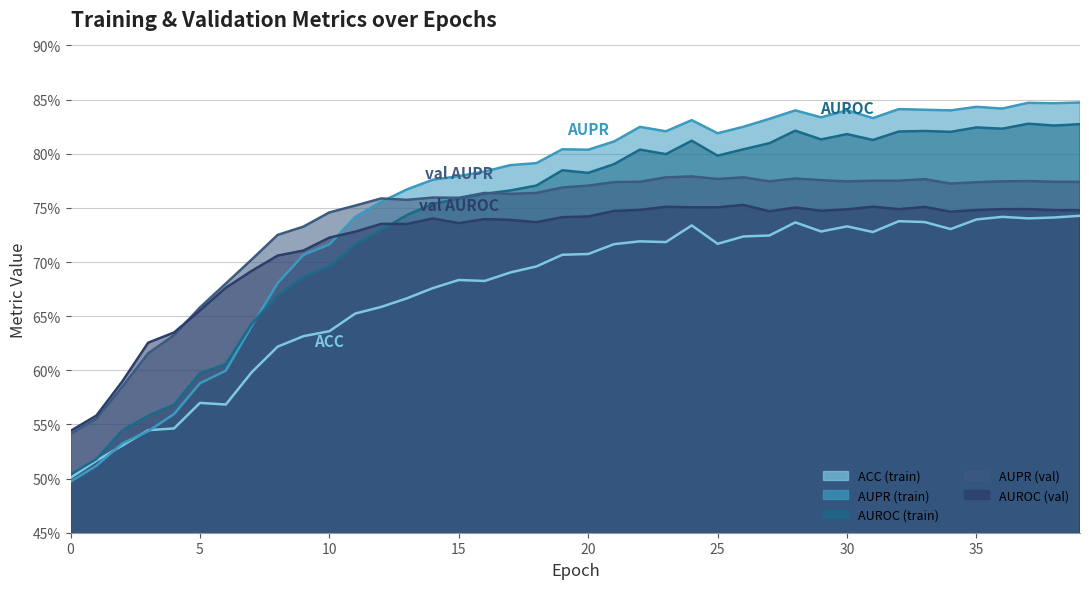

Reading left to right, what are all the values shown in this chart?

ACC: 0.5	0.5	0.5	0.5	0.5	0.6	0.6	0.6	0.6	0.6	0.6	0.7	0.7	0.7	0.7	0.7	0.7	0.7	0.7	0.7	0.7	0.7	0.7	0.7	0.7	0.7	0.7	0.7	0.7	0.7	0.7	0.7	0.7	0.7	0.7	0.7	0.7	0.7	0.7	0.7
AUPR: 0.5	0.5	0.5	0.5	0.6	0.6	0.6	0.6	0.7	0.7	0.7	0.7	0.8	0.8	0.8	0.8	0.8	0.8	0.8	0.8	0.8	0.8	0.8	0.8	0.8	0.8	0.8	0.8	0.8	0.8	0.8	0.8	0.8	0.8	0.8	0.8	0.8	0.8	0.8	0.8
AUROC: 0.5	0.5	0.5	0.6	0.6	0.6	0.6	0.6	0.7	0.7	0.7	0.7	0.7	0.7	0.8	0.8	0.8	0.8	0.8	0.8	0.8	0.8	0.8	0.8	0.8	0.8	0.8	0.8	0.8	0.8	0.8	0.8	0.8	0.8	0.8	0.8	0.8	0.8	0.8	0.8
val_AUPR: 0.5	0.6	0.6	0.6	0.6	0.7	0.7	0.7	0.7	0.7	0.7	0.8	0.8	0.8	0.8	0.8	0.8	0.8	0.8	0.8	0.8	0.8	0.8	0.8	0.8	0.8	0.8	0.8	0.8	0.8	0.8	0.8	0.8	0.8	0.8	0.8	0.8	0.8	0.8	0.8
val_AUROC: 0.5	0.6	0.6	0.6	0.6	0.7	0.7	0.7	0.7	0.7	0.7	0.7	0.7	0.7	0.7	0.7	0.7	0.7	0.7	0.7	0.7	0.7	0.7	0.8	0.8	0.8	0.8	0.7	0.8	0.7	0.7	0.8	0.7	0.8	0.7	0.7	0.7	0.7	0.7	0.7